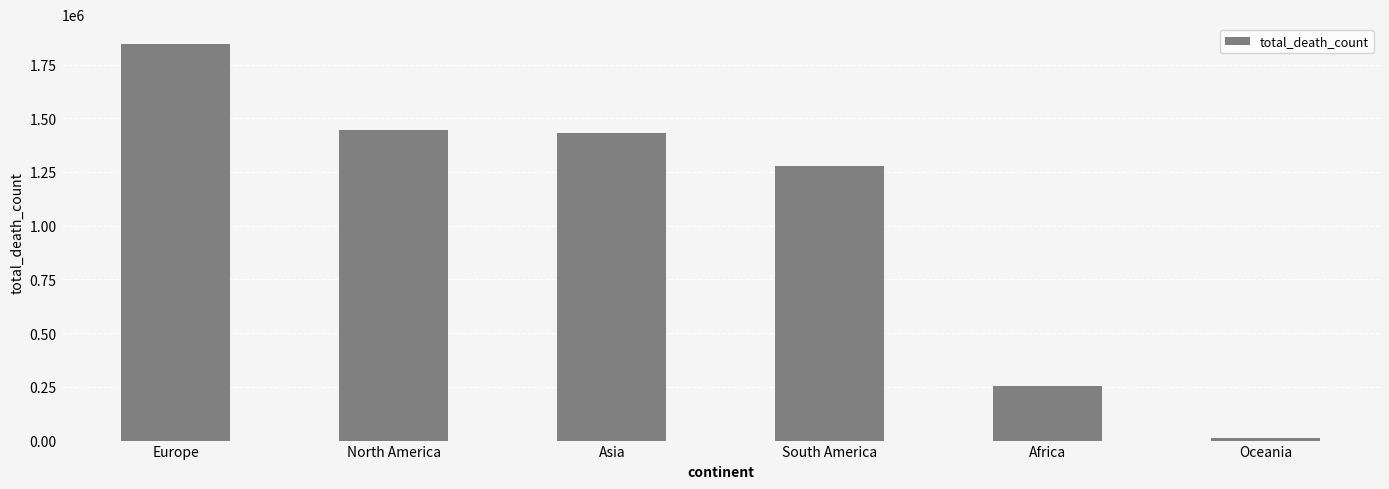

True or false: the data shows 432008 at Asia.

False